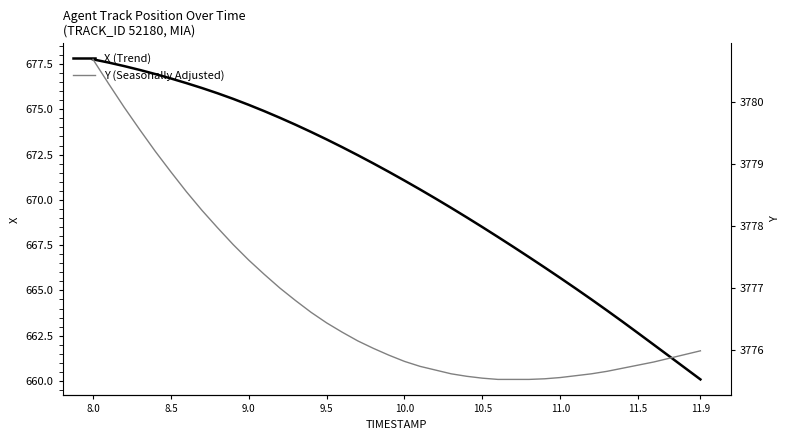

True or false: X (Trend) and Y (Seasonally Adjusted) cross at least once.

False